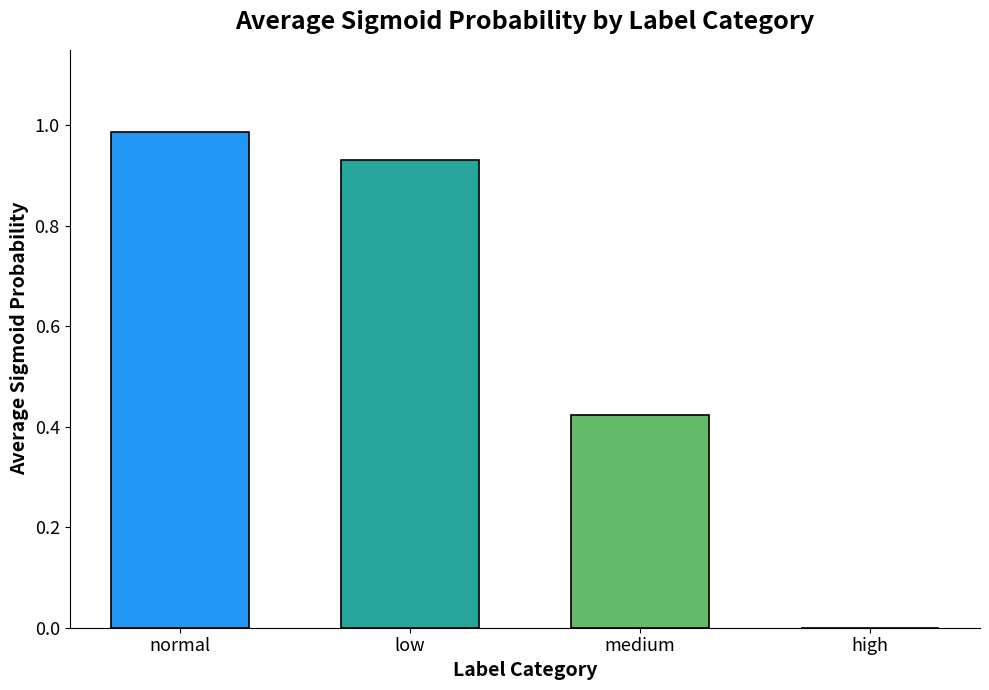

Count the number of categories in the chart.

4